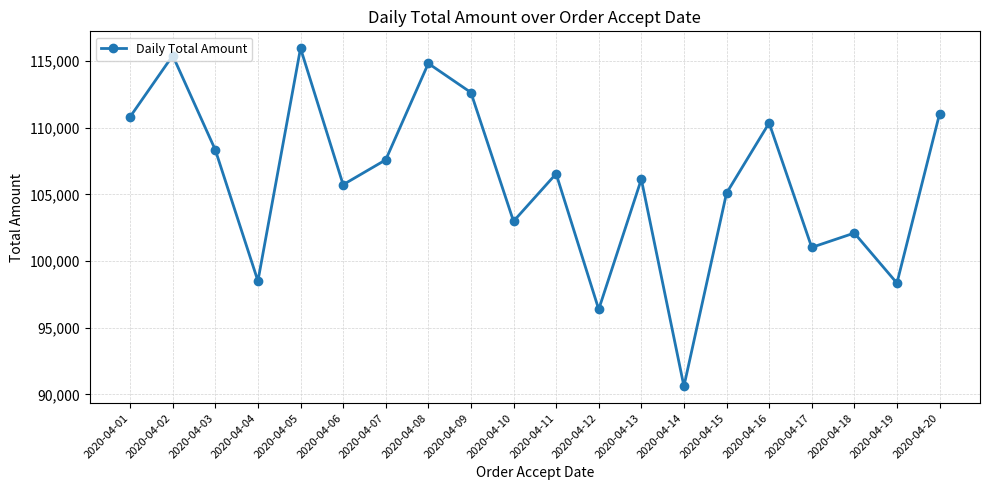

Where does the data first go above 106547?

2020-04-01